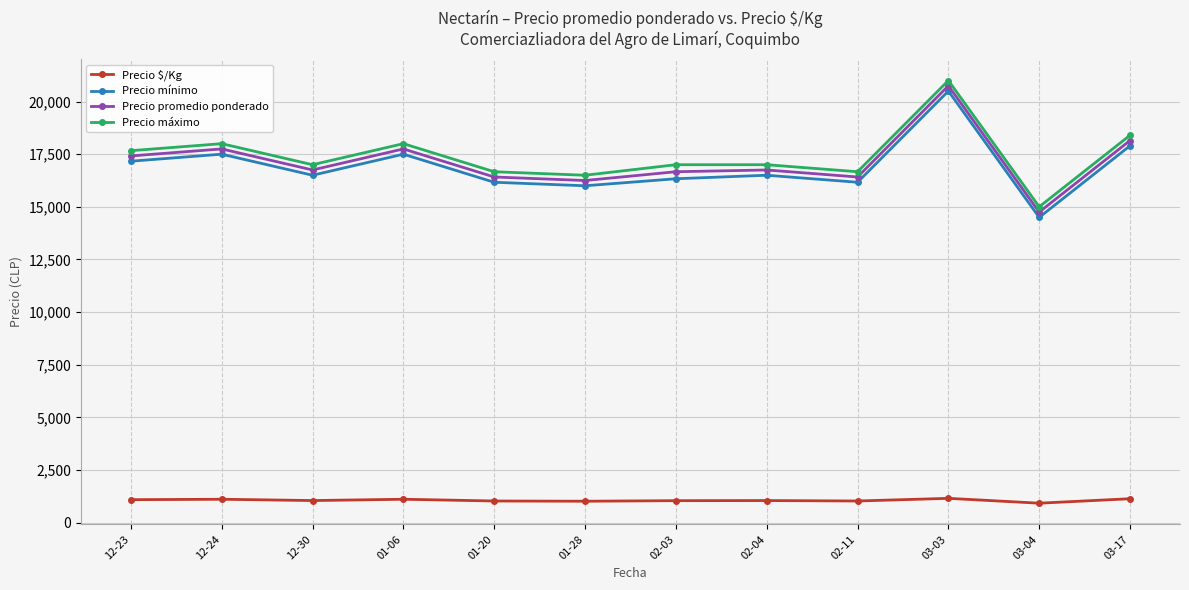

What is the difference between the maximum and minimum values in the Precio $/Kg series?

230.5